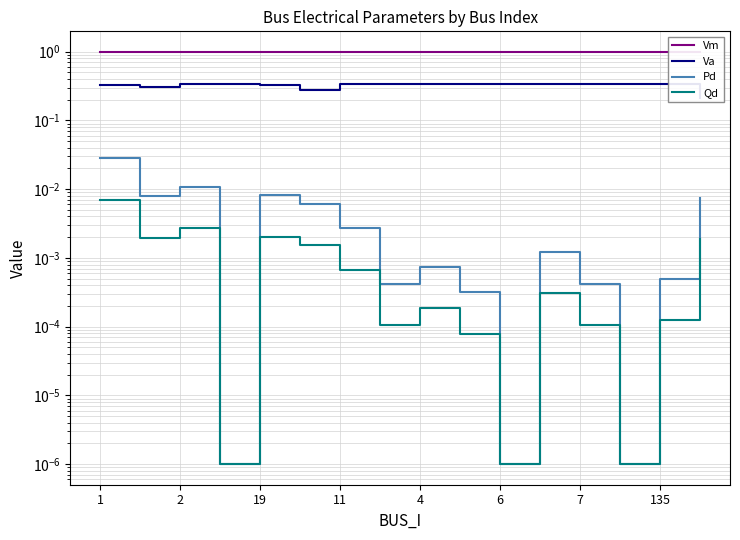

Where is the first local minimum for Qd?

2